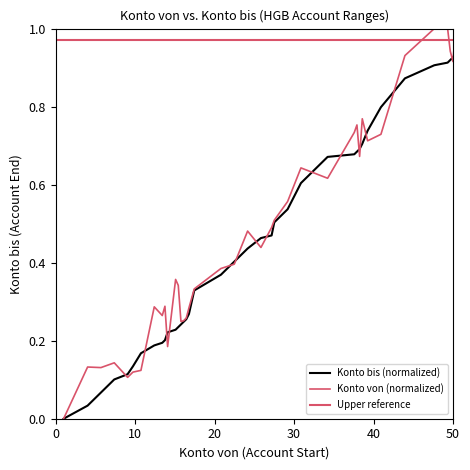

Which category has the lowest value across all series?

1